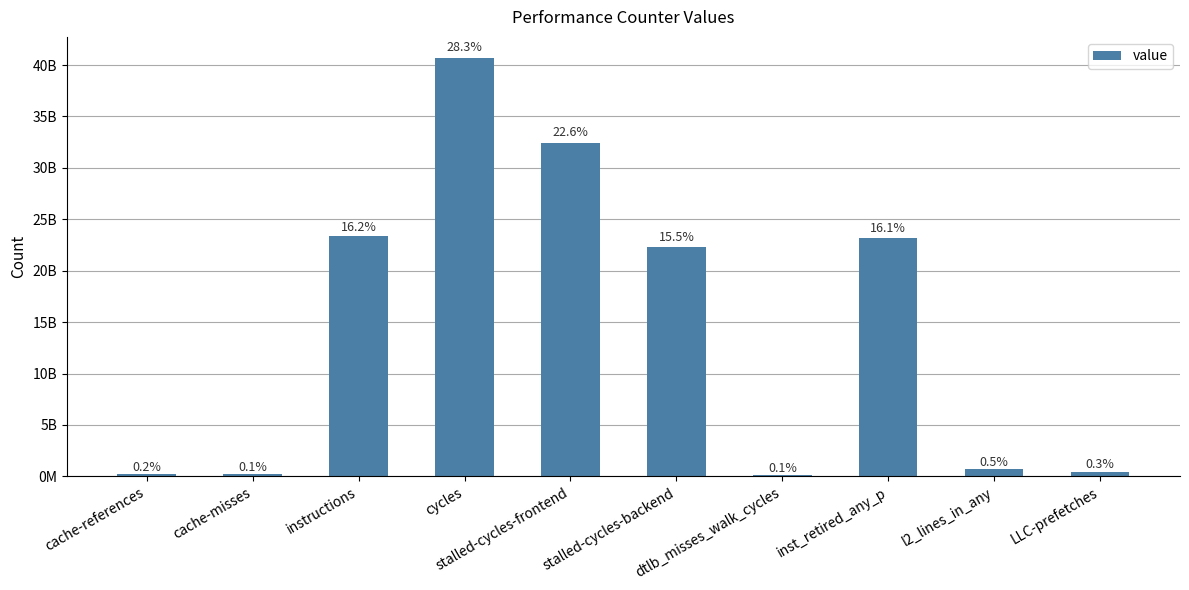

Count the number of values greater than 22345780758.

4